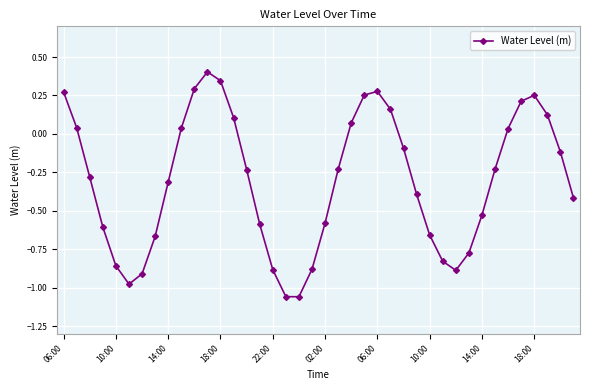

What is the value of the 12th point from the left?

0.4